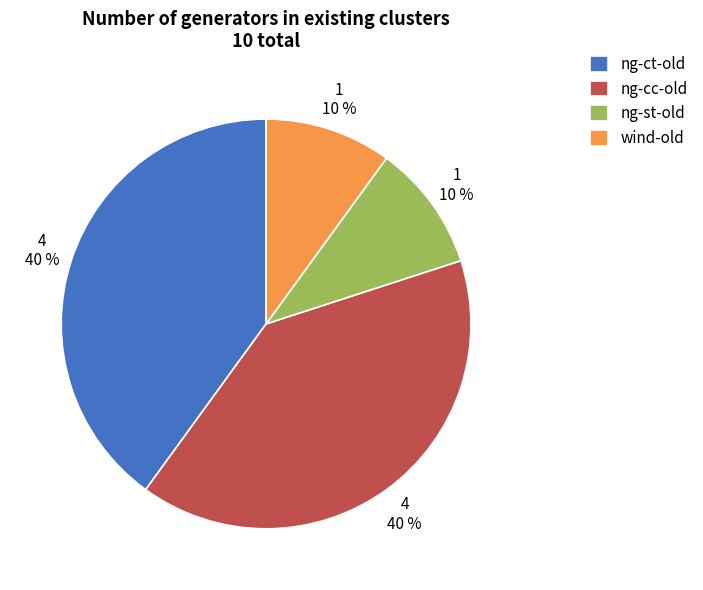

To the nearest percent, what is the combined percentage of wind-old and ng-st-old?

20%